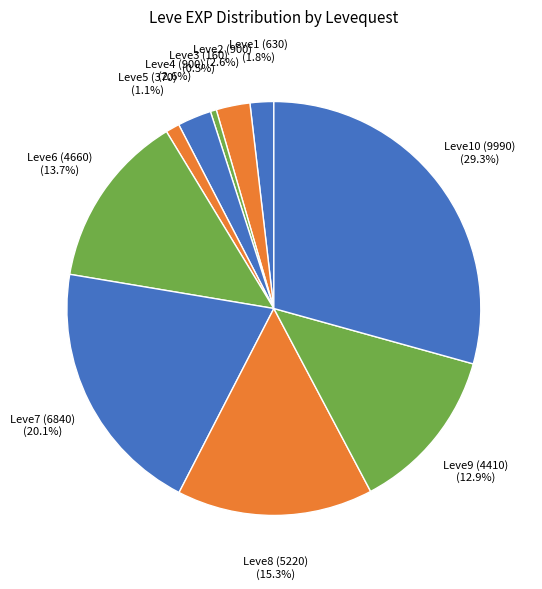

Does any single category account for the majority?

No